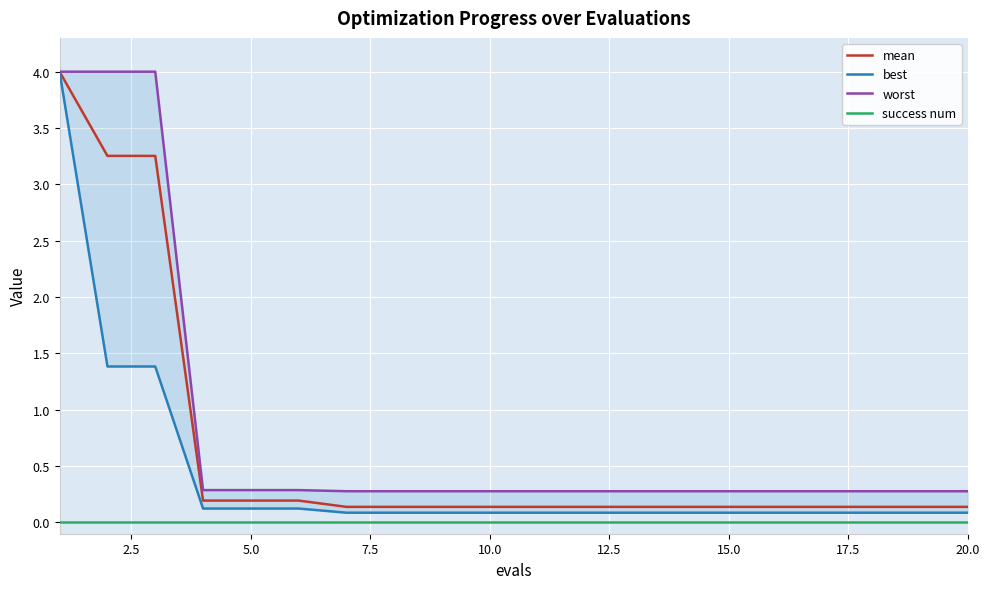

Does the chart display data point markers on the line(s)?

No